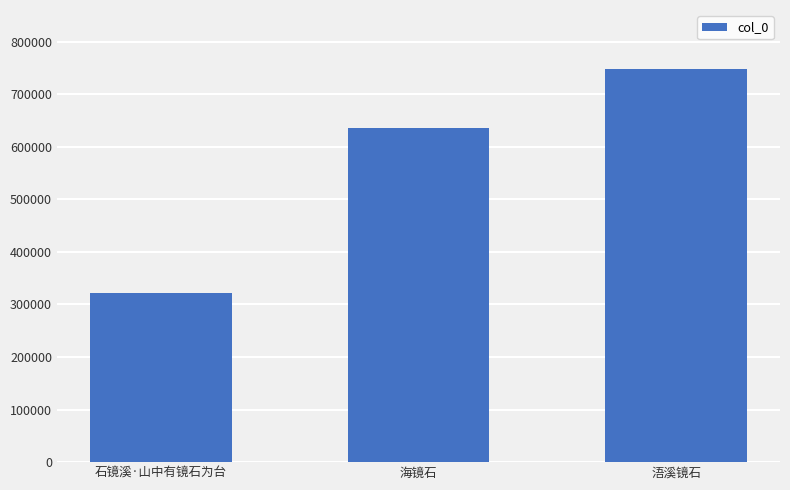

Which category has the lowest value across all series?

石镜溪·山中有镜石为台